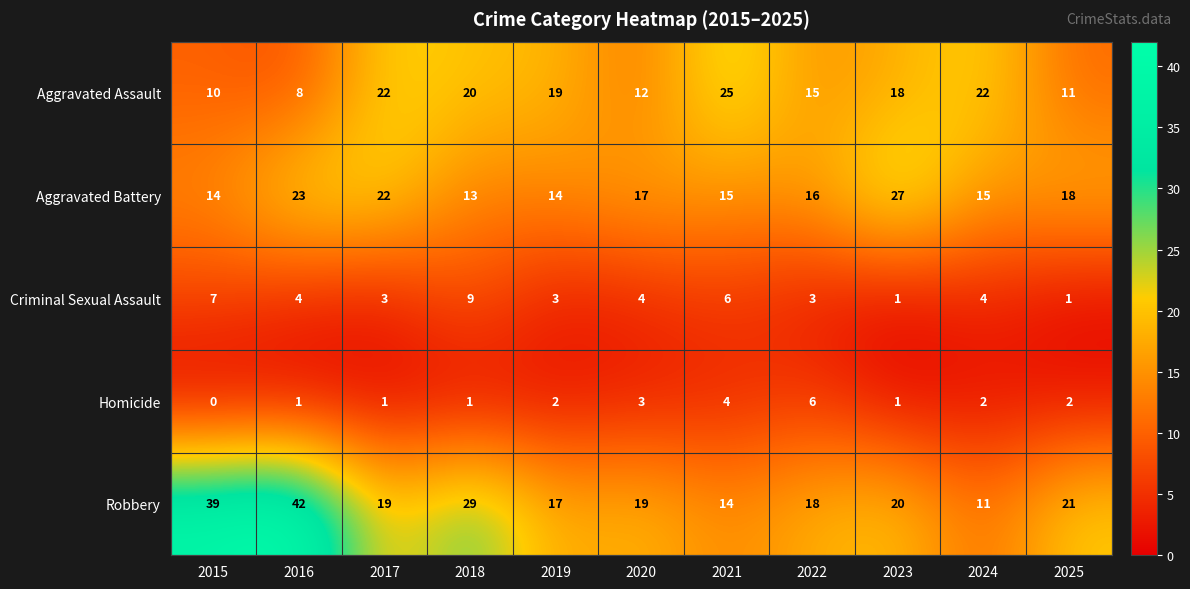

List the series in order of their peak value, highest first.

Robbery, Aggravated Battery, Aggravated Assault, Criminal Sexual Assault, Homicide